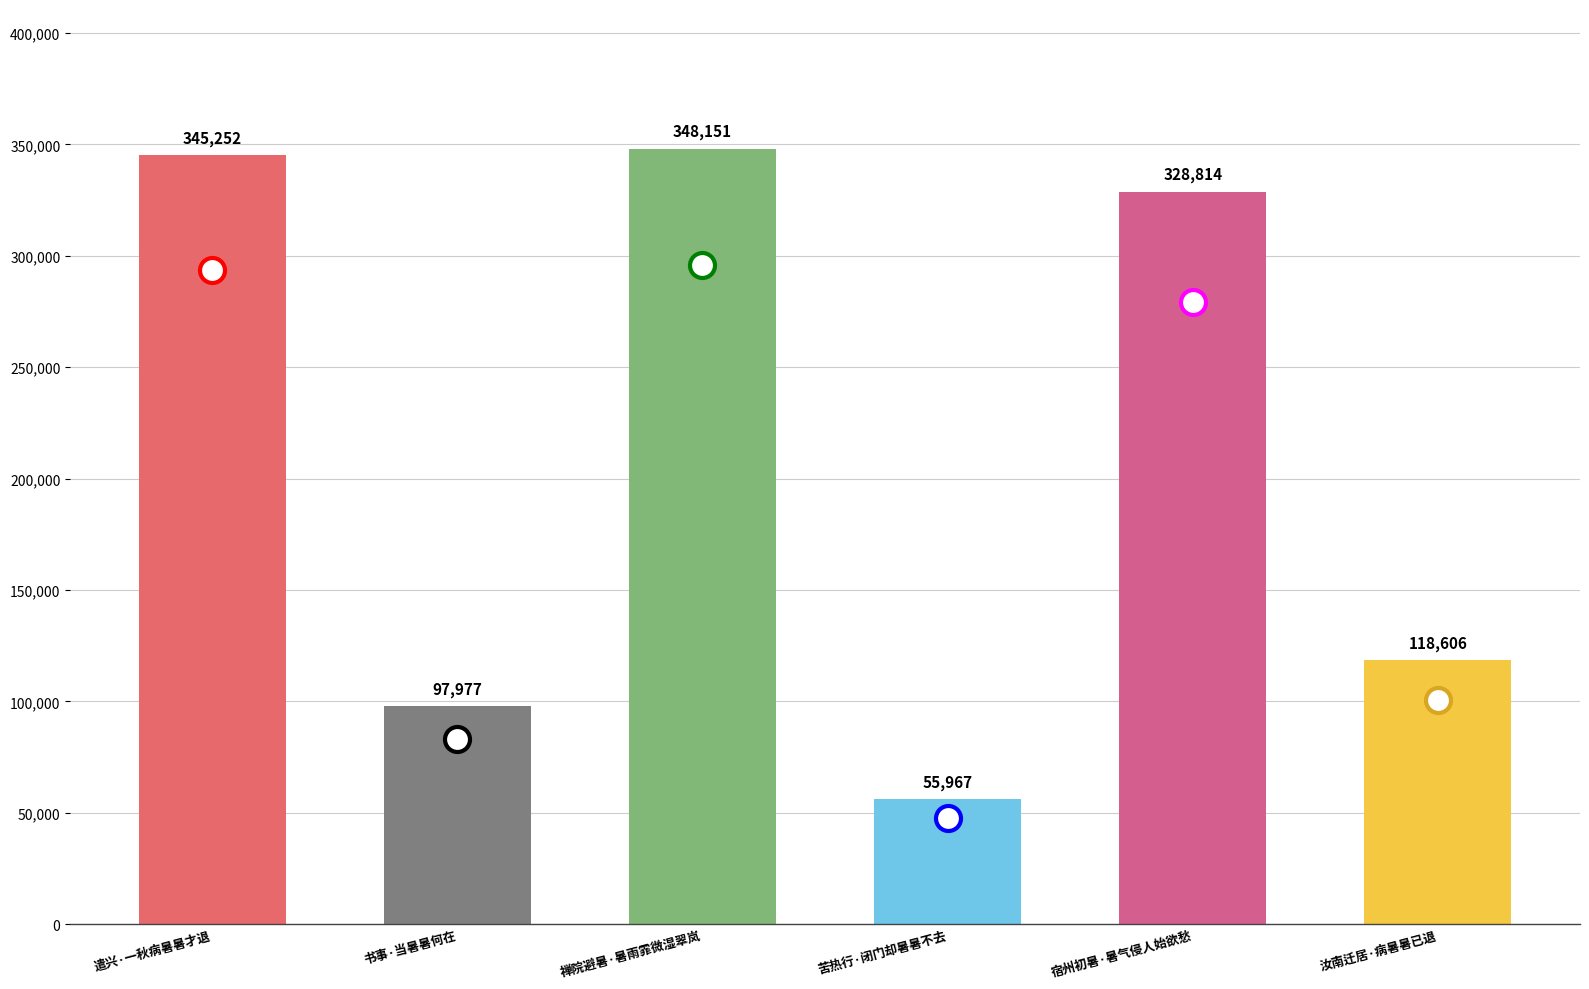

What is the value of the 5th bar from the left?

328814